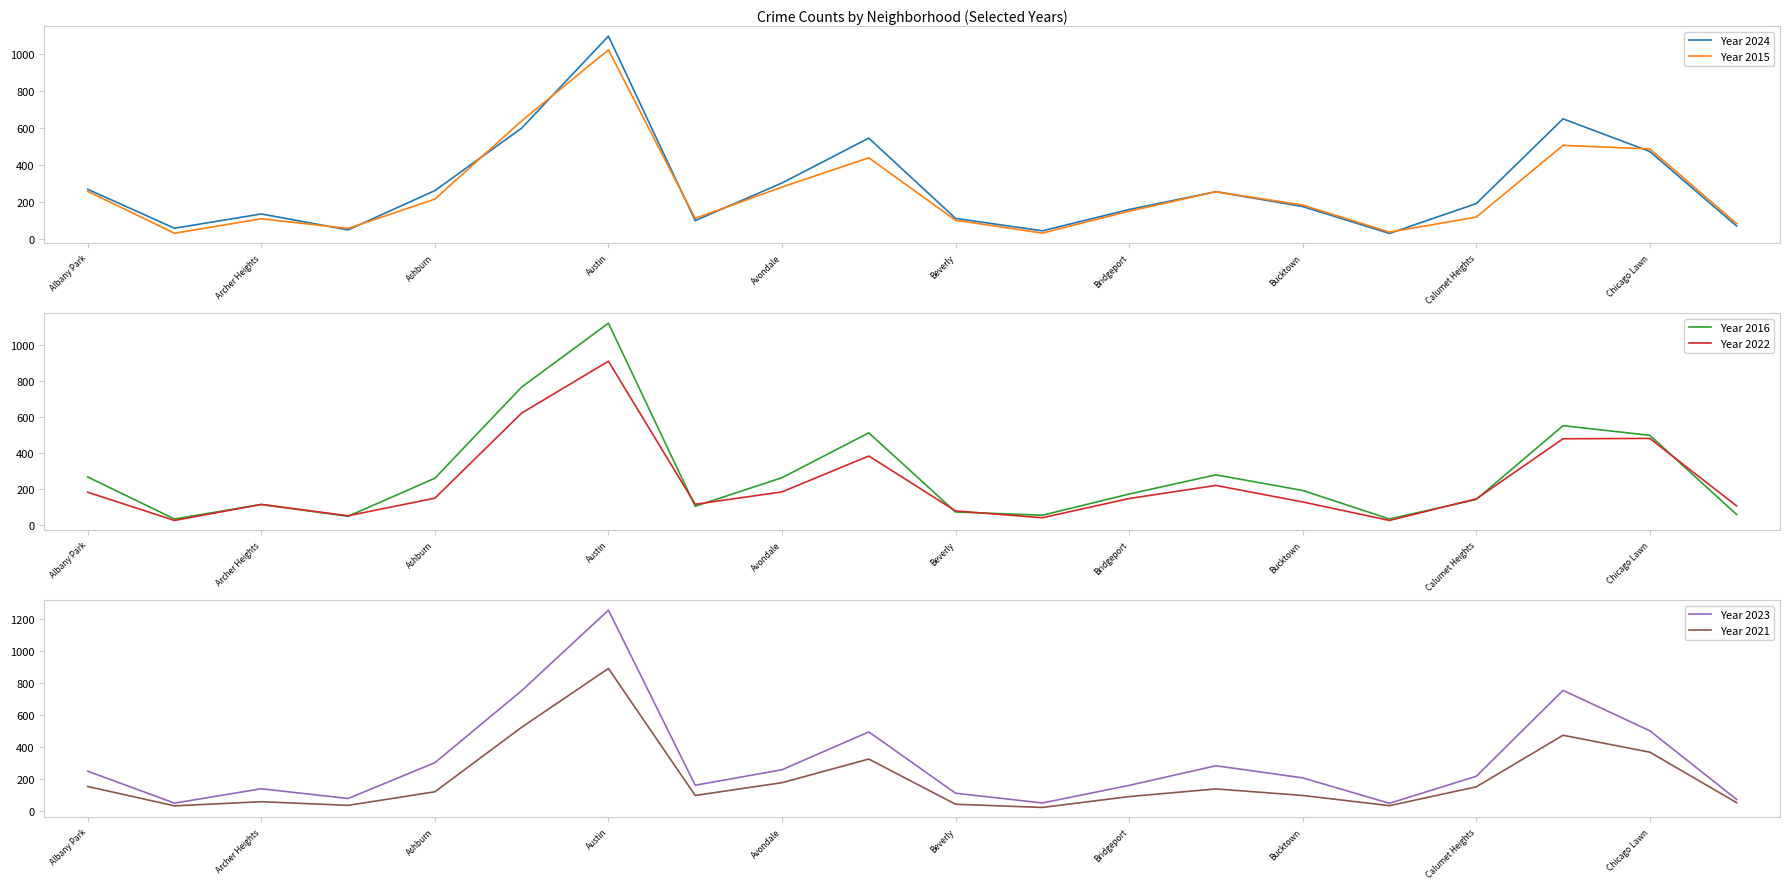

Is it true that Year 2015 equals 475 at Austin?

False